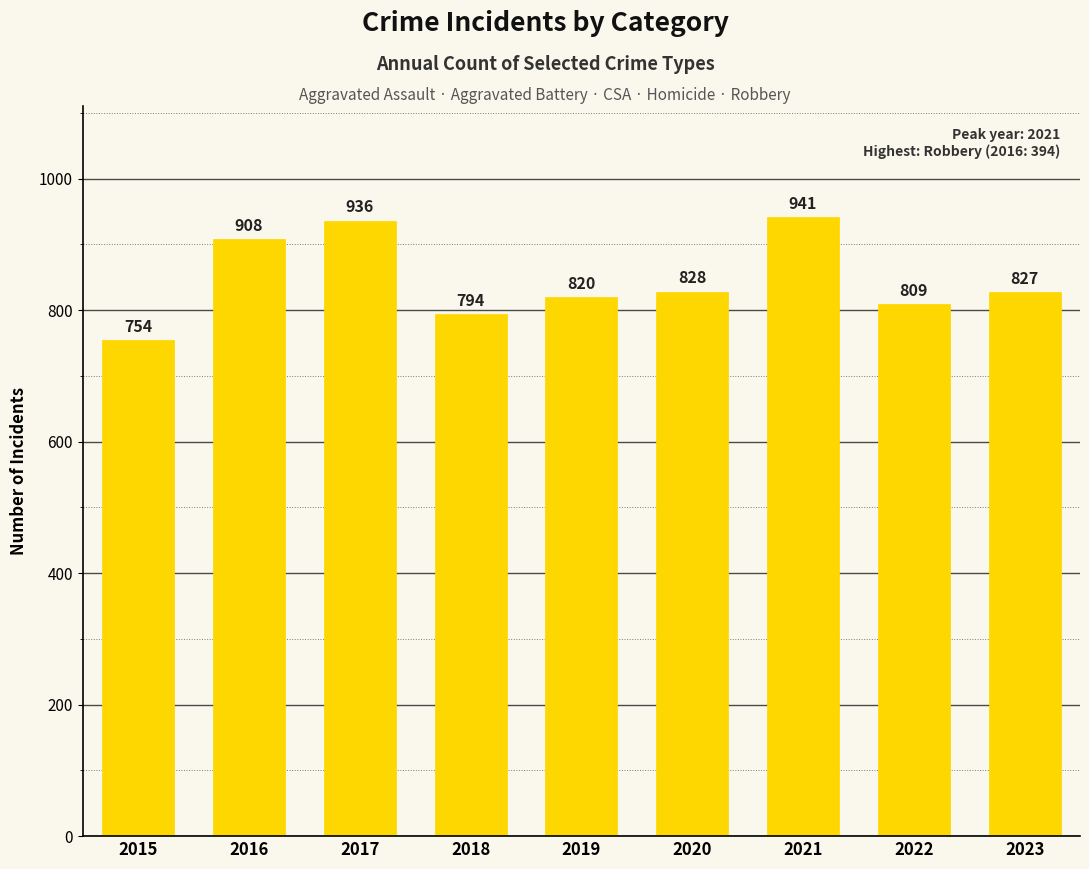

What is the difference between the maximum and second lowest values?

147